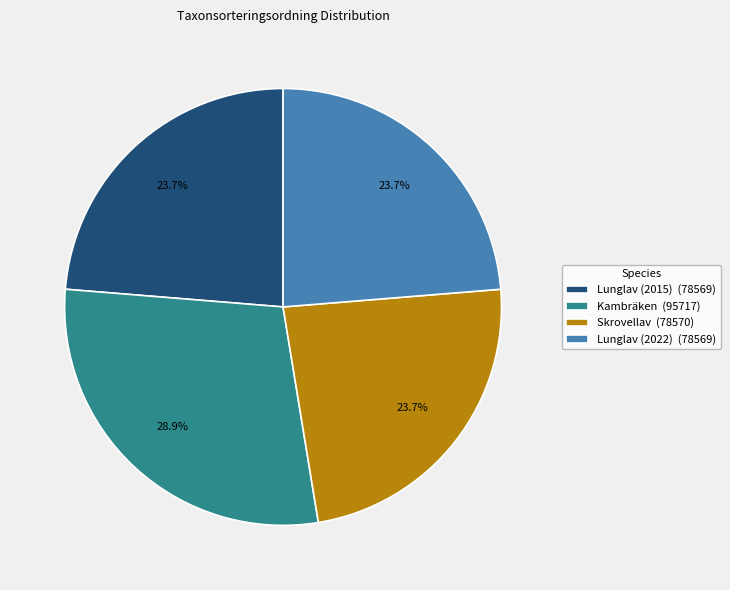

Between Kambräken (95717) and Skrovellav (78570), which is larger?

Kambräken (95717)